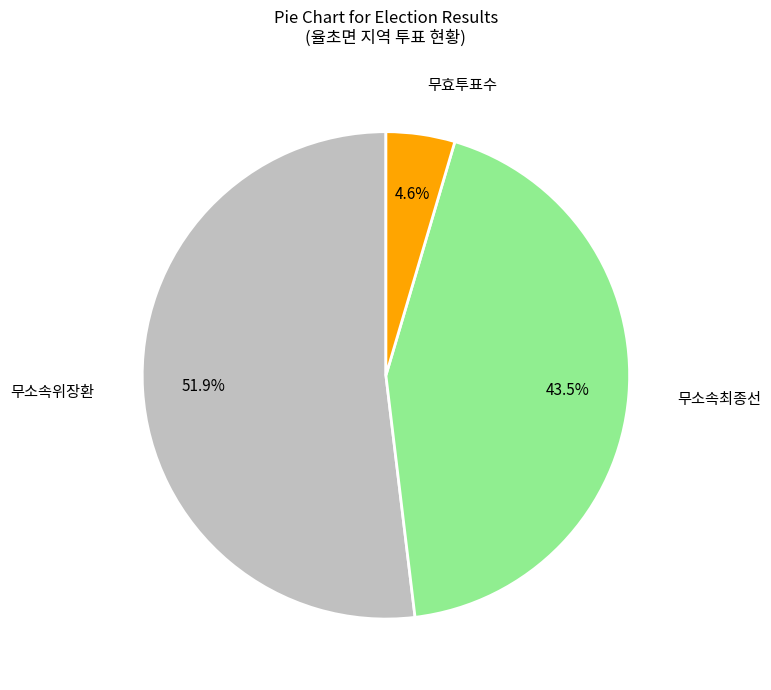

What portion of the pie excludes 무효투표수?

95.4%